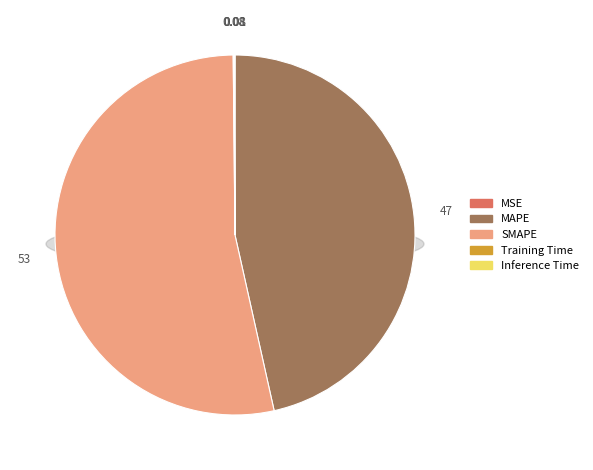

Combined, what portion of the pie is Inference Time and MSE?

0.1%